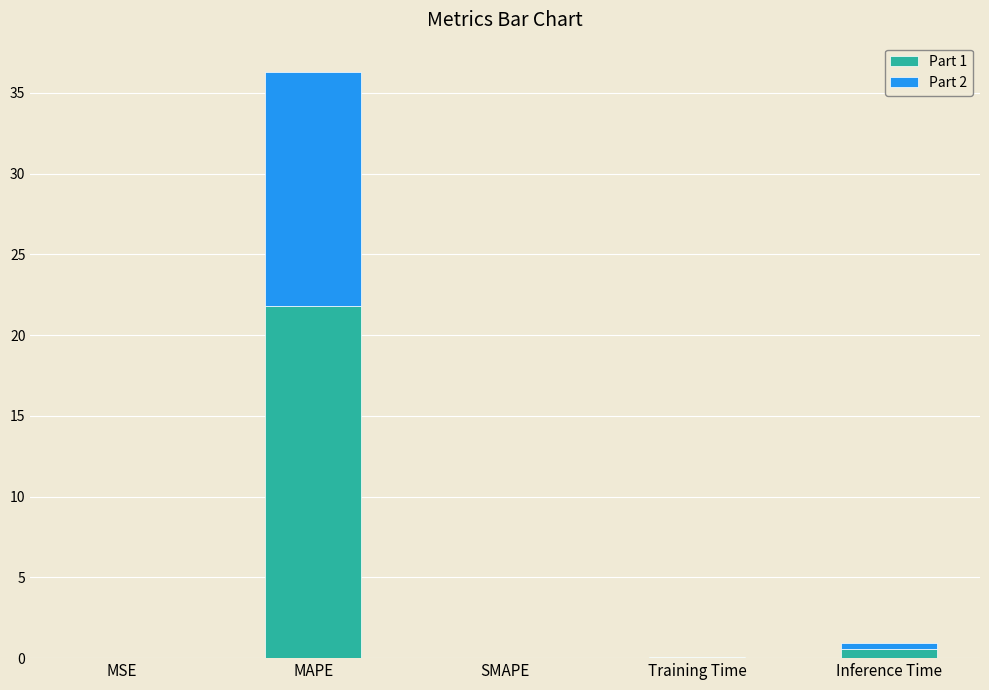

What is the total value across all series at MAPE?

36.3